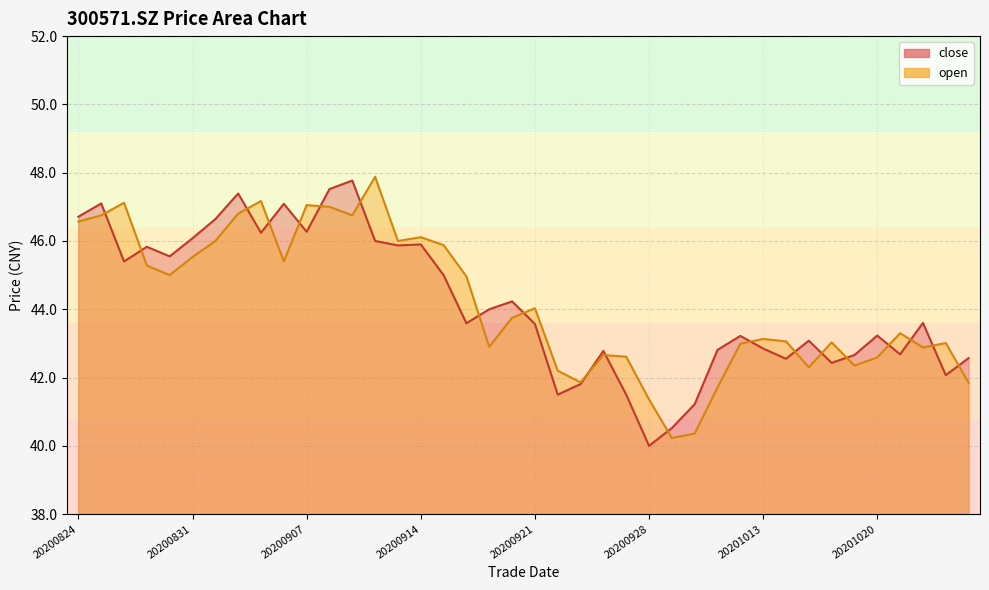

At which label does open reach its minimum?

20200929